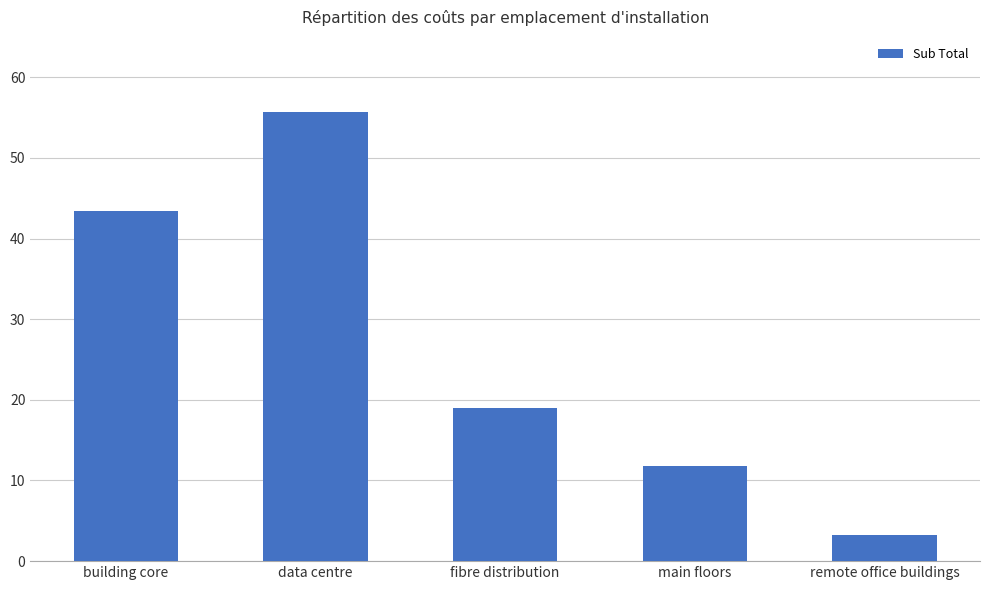

What is the smallest value displayed?

3280